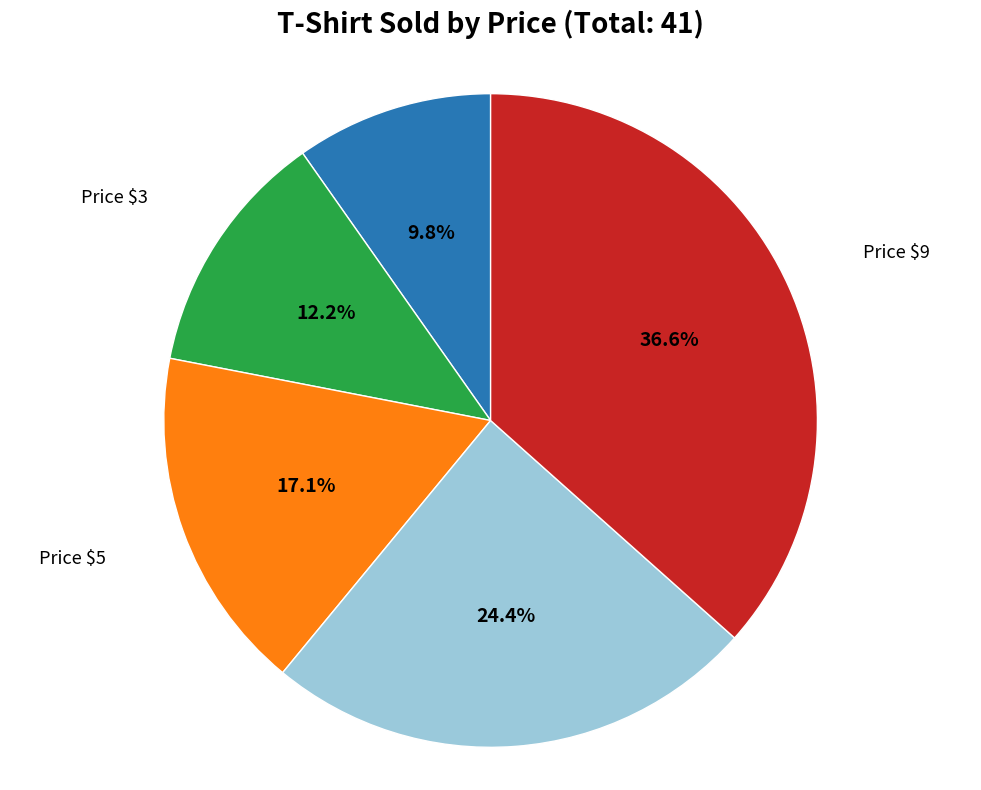

Combined, do Price $7 and Price $3 account for over 50%?

No